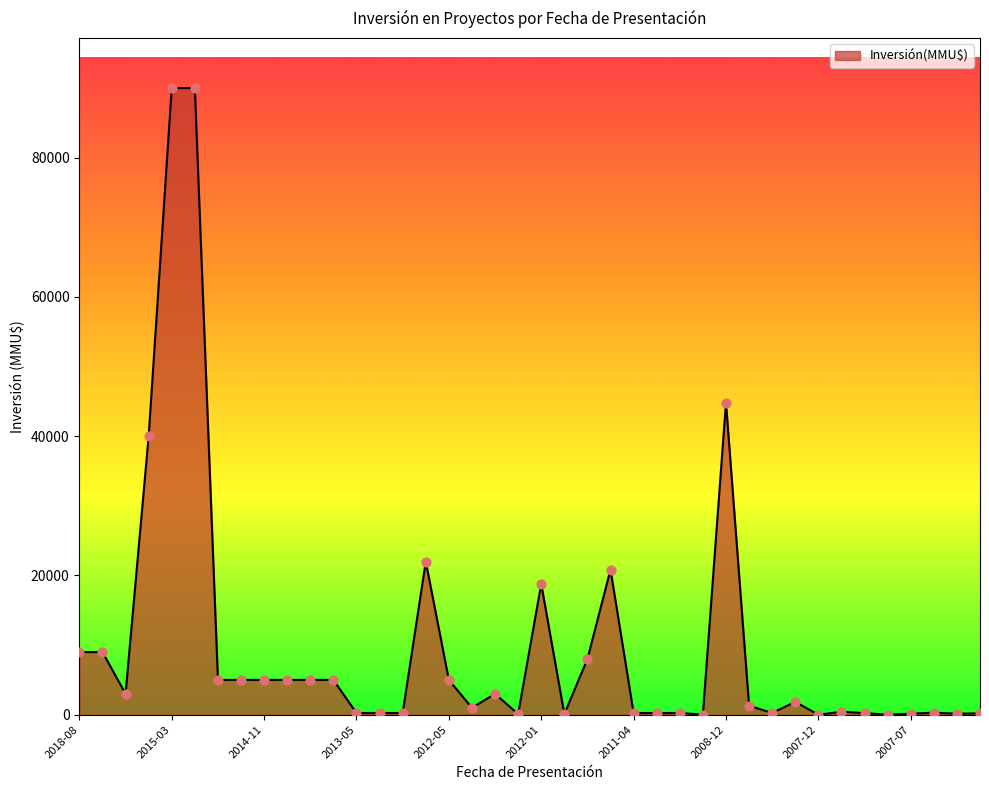

What is the maximum value shown in the chart?

90000